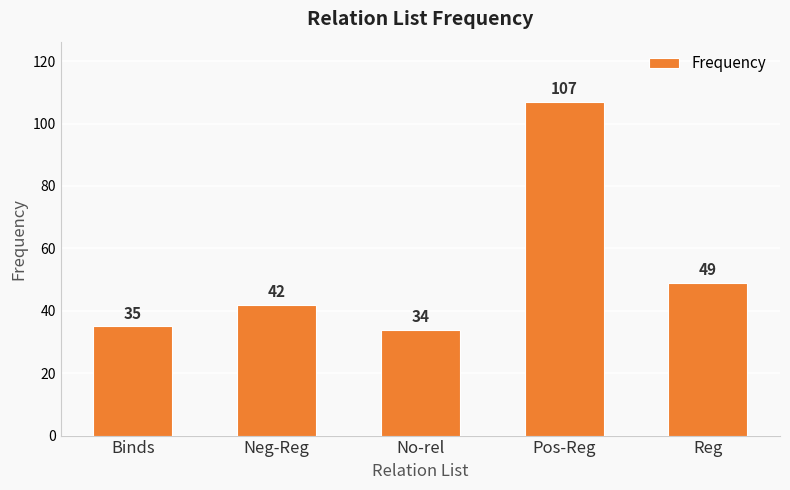

Rank the categories by value from lowest to highest.

No-rel, Binds, Neg-Reg, Reg, Pos-Reg